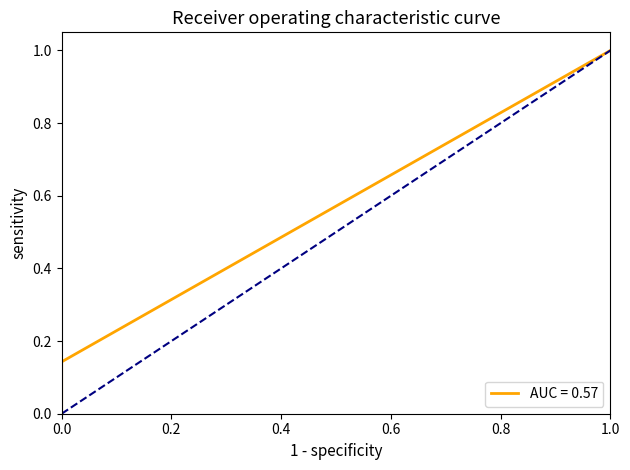

True or false: สถานะแอดมิน and สถานะเปิดใช้งาน cross at least once.

False